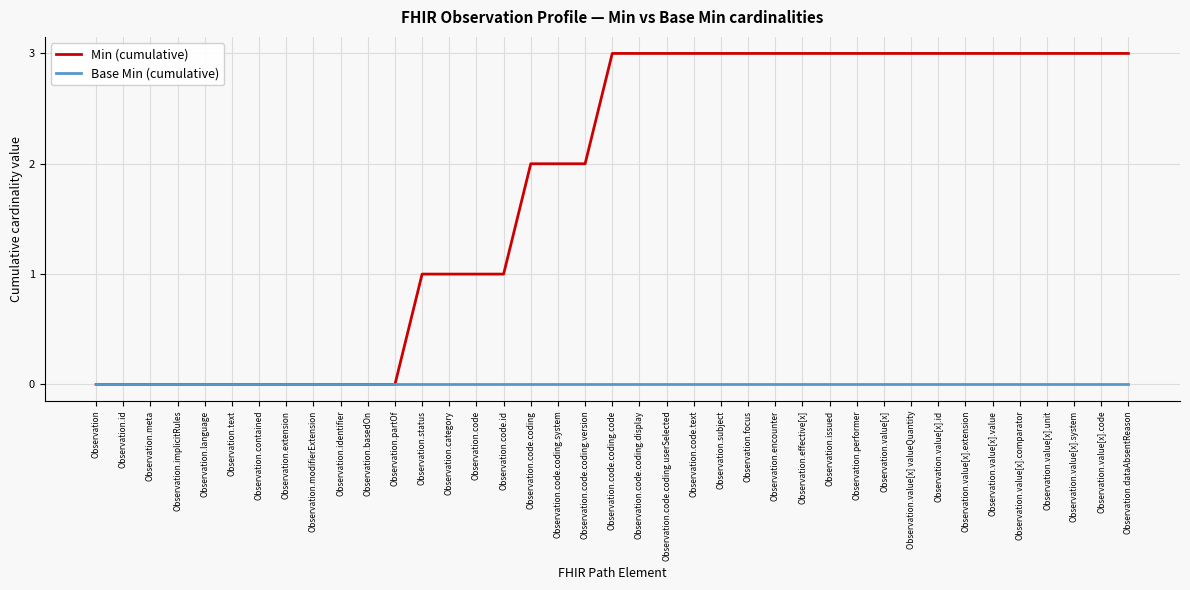

List the series in order of their peak value, highest first.

Min (cumulative), Base Min (cumulative)